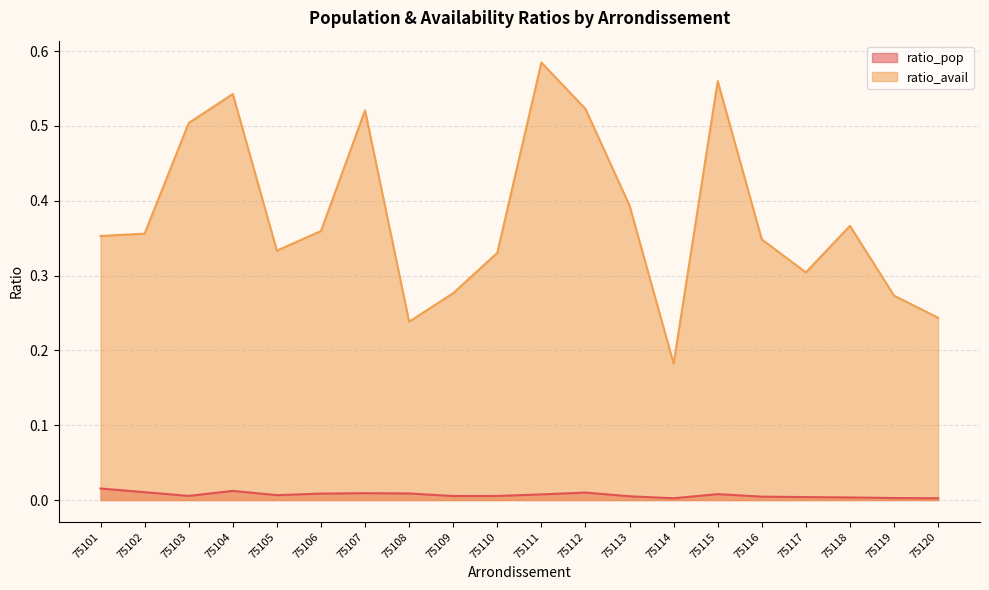

In ratio_pop, how many points are higher than both neighbors (excluding endpoints)?

4